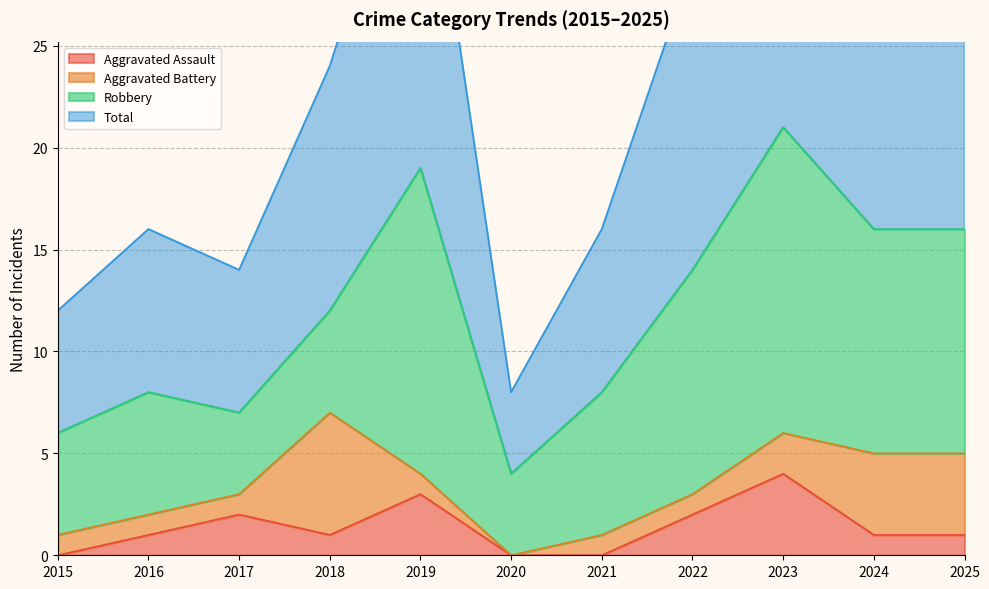

What is the maximum value for Aggravated Assault?

4